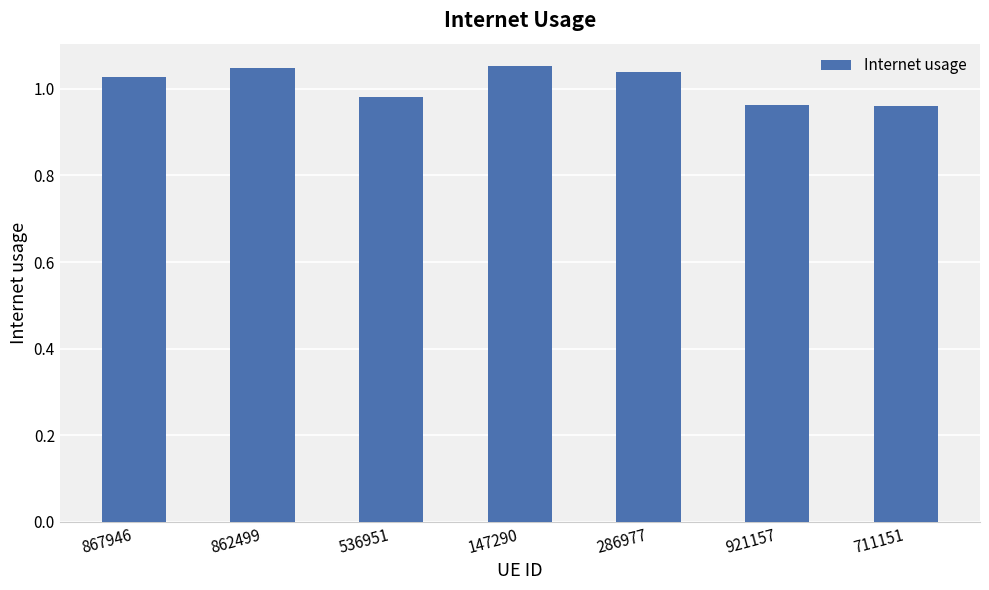

Does the chart contain any negative values?

No